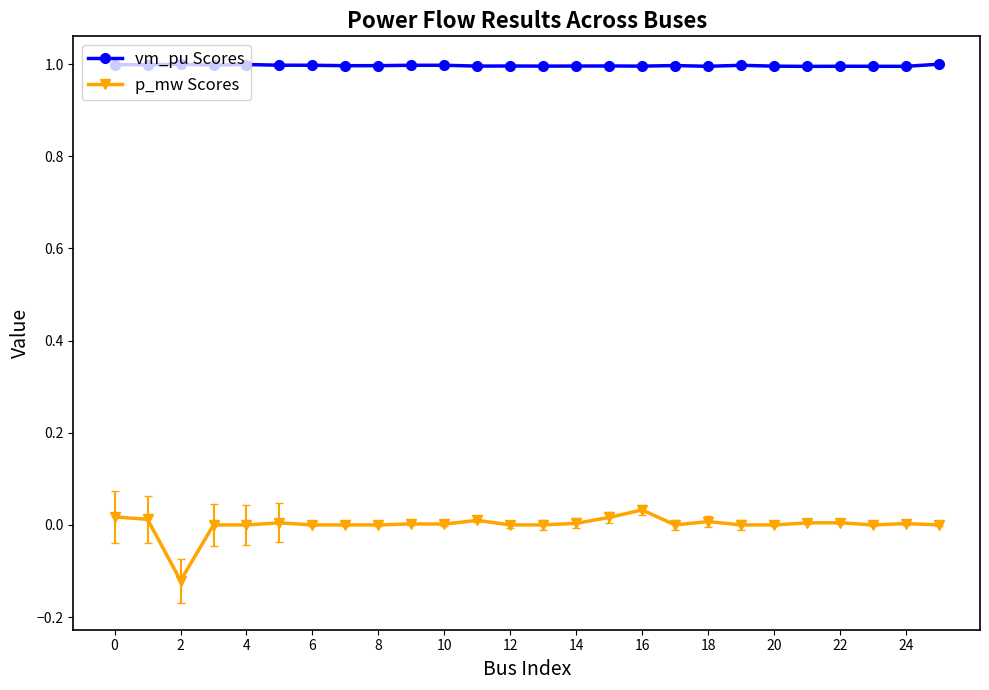

What is the sum of all vm_pu Scores values?

25.9